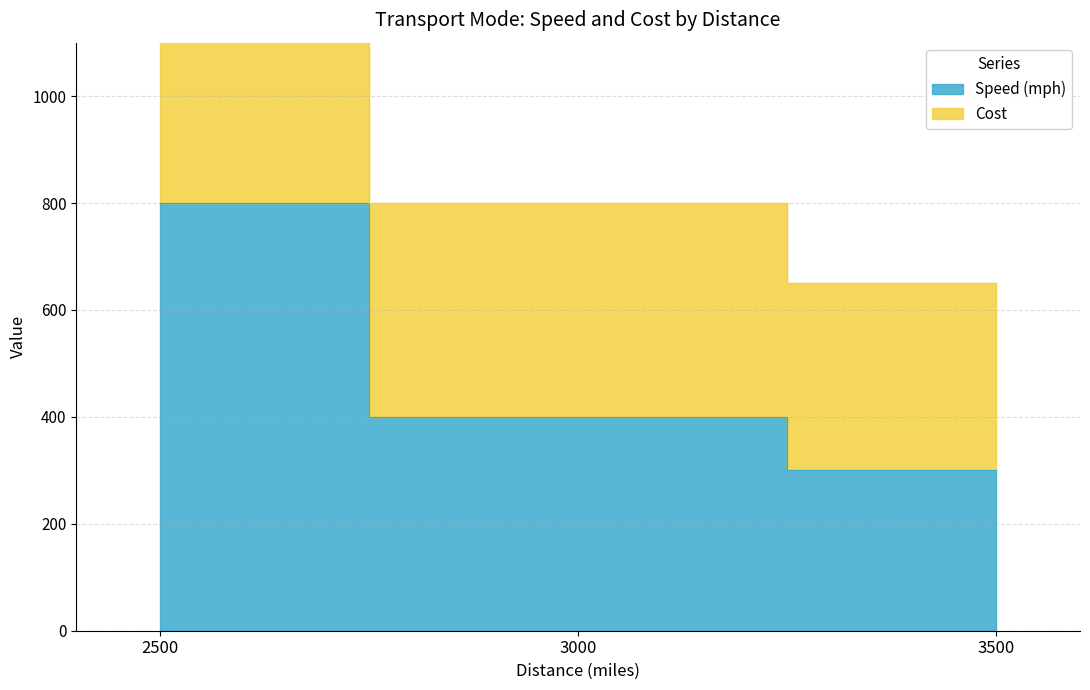

What are all the series names shown in the legend?

Speed (mph), Cost